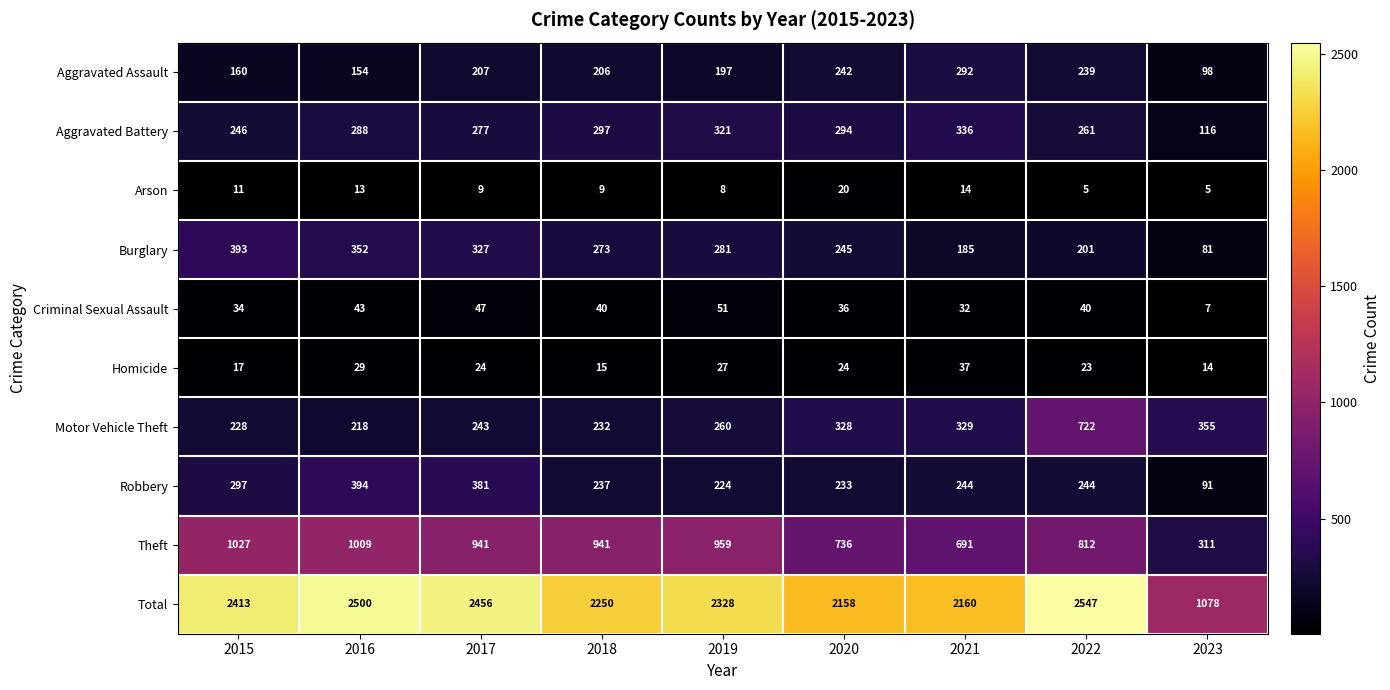

At 2022, list the series in order from smallest to largest.

Arson, Homicide, Criminal Sexual Assault, Burglary, Aggravated Assault, Robbery, Aggravated Battery, Motor Vehicle Theft, Theft, Total